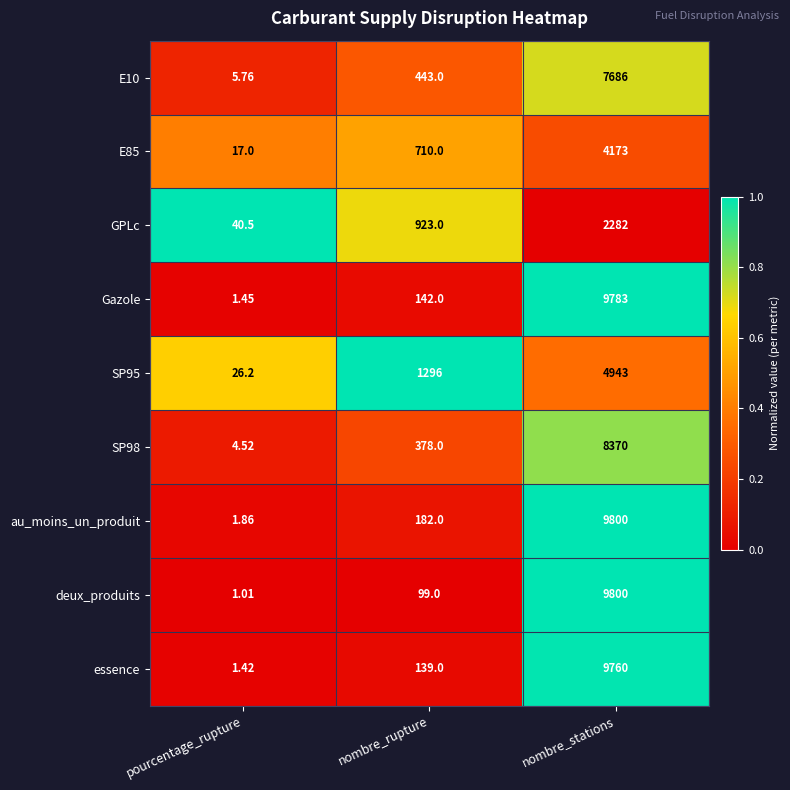

What is the spread (max minus min) of values at pourcentage_rupture?

39.5